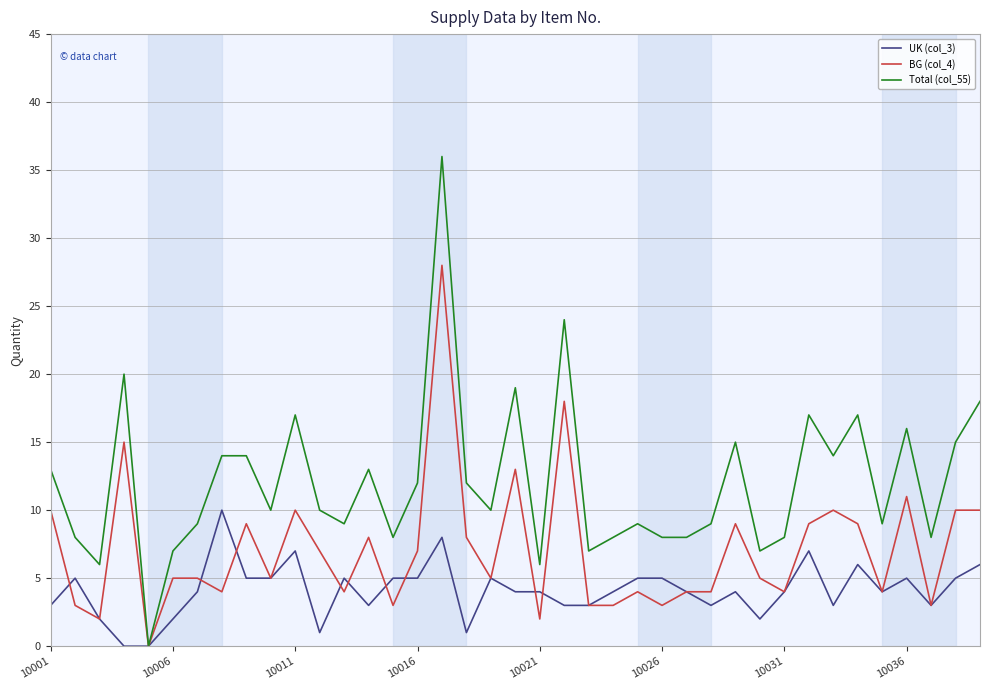

List the series in order of their overall mean, highest first.

Total (col_55), BG (col_4), UK (col_3)